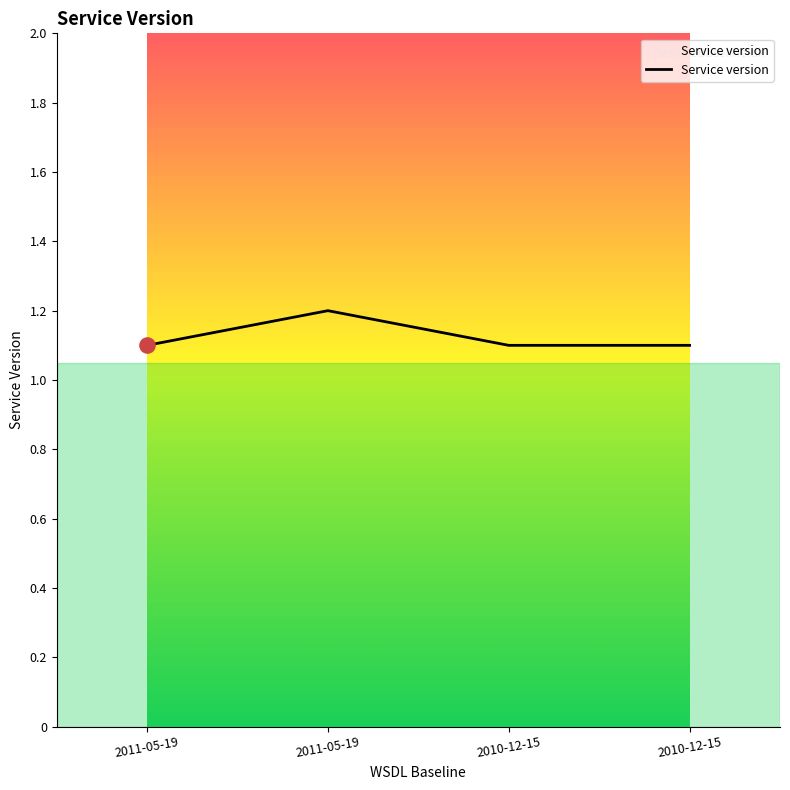

What is the ratio of the value at 2011-05-19 to the value at 2010-12-15?

1.0